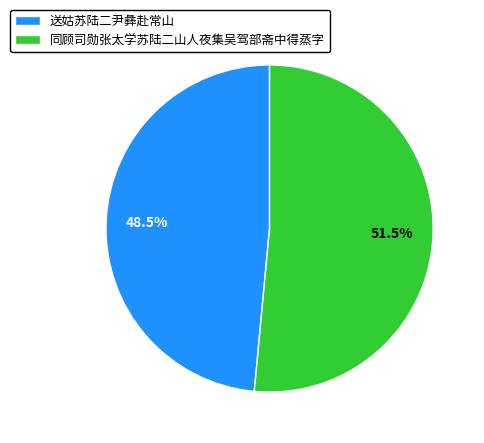

To the nearest percent, what is the average slice percentage?

50%